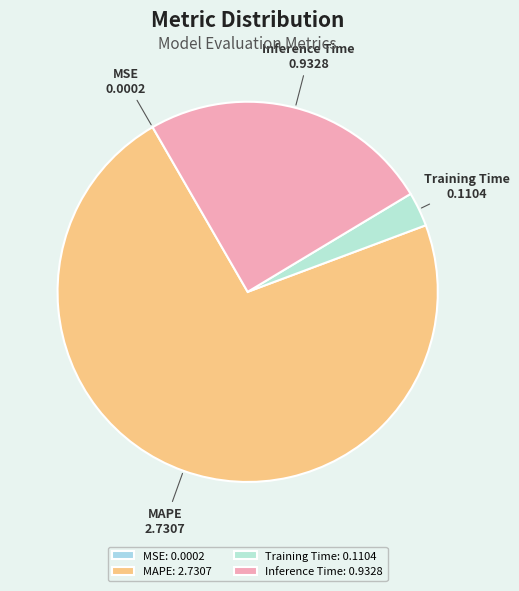

Between Inference Time and Training Time, which is larger?

Inference Time